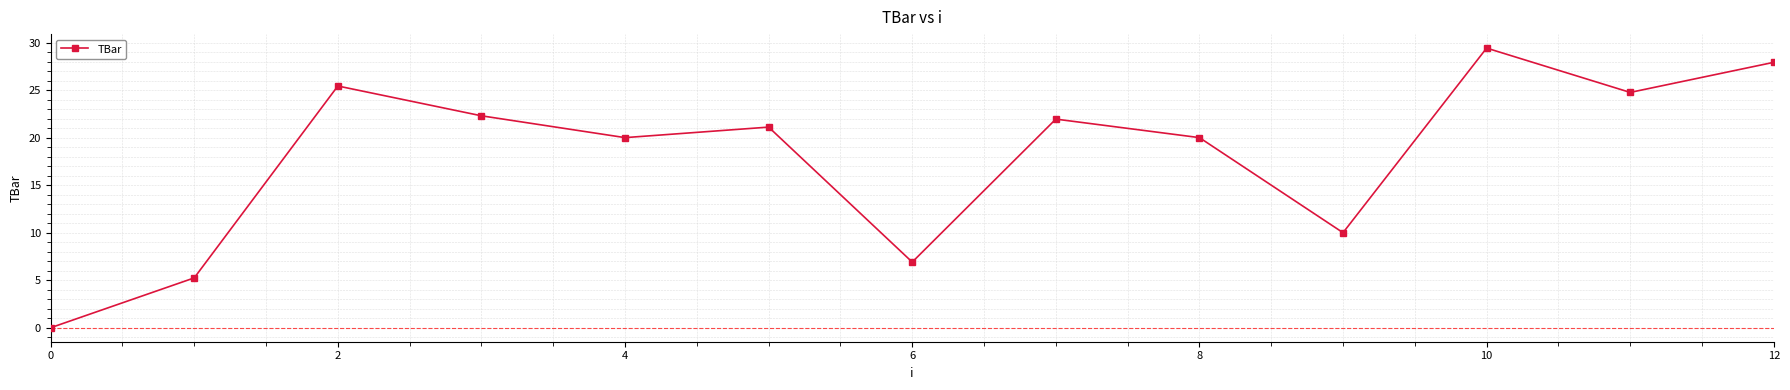

True or false: there are more than 1 points higher than both neighbors.

True